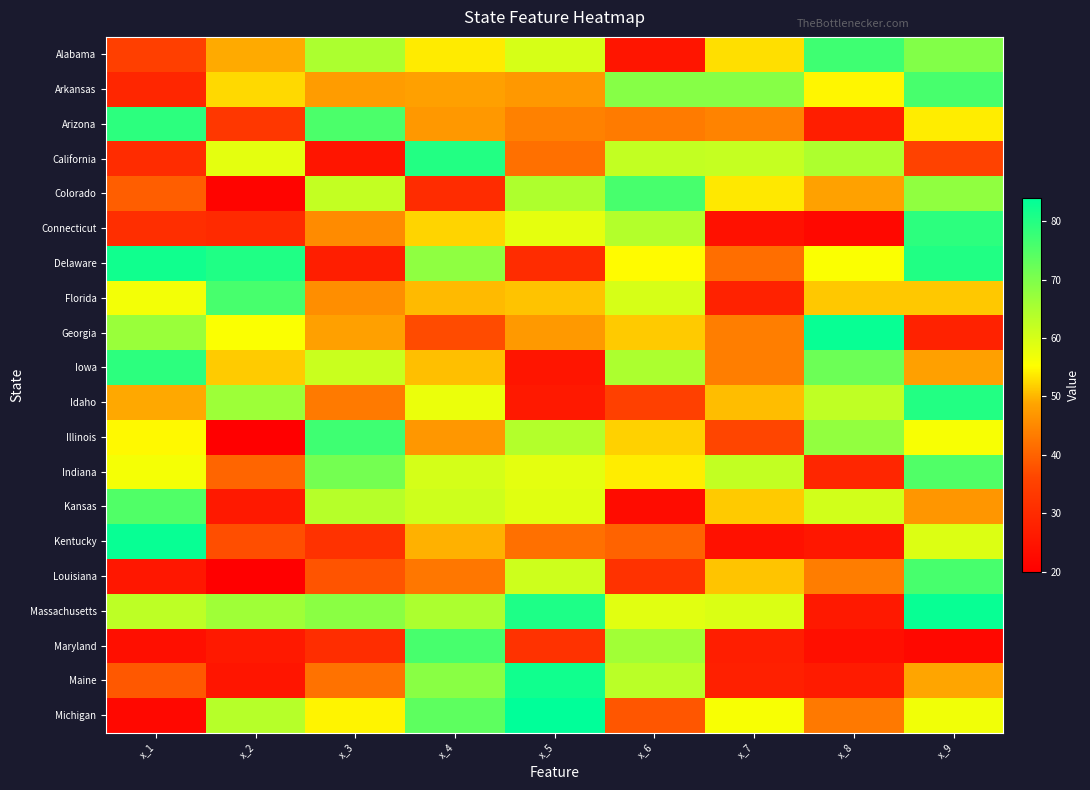

What is the difference between the highest and lowest values at x_8?

61.0